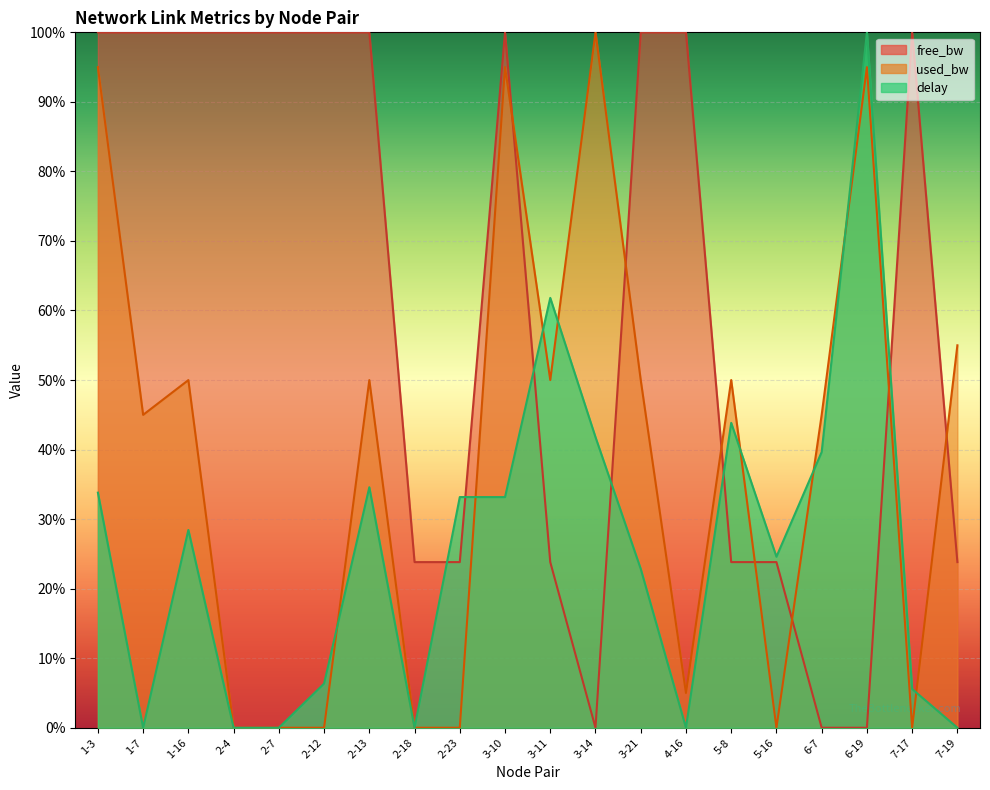

After their last crossing, which series has the higher values: used_bw or free_bw?

used_bw